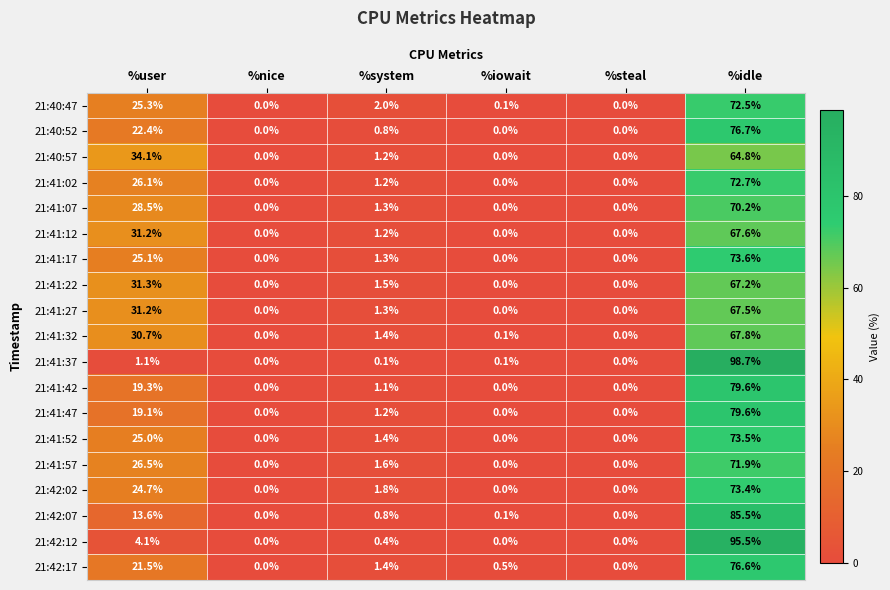

Which has a higher value, %idle or %nice?

%idle